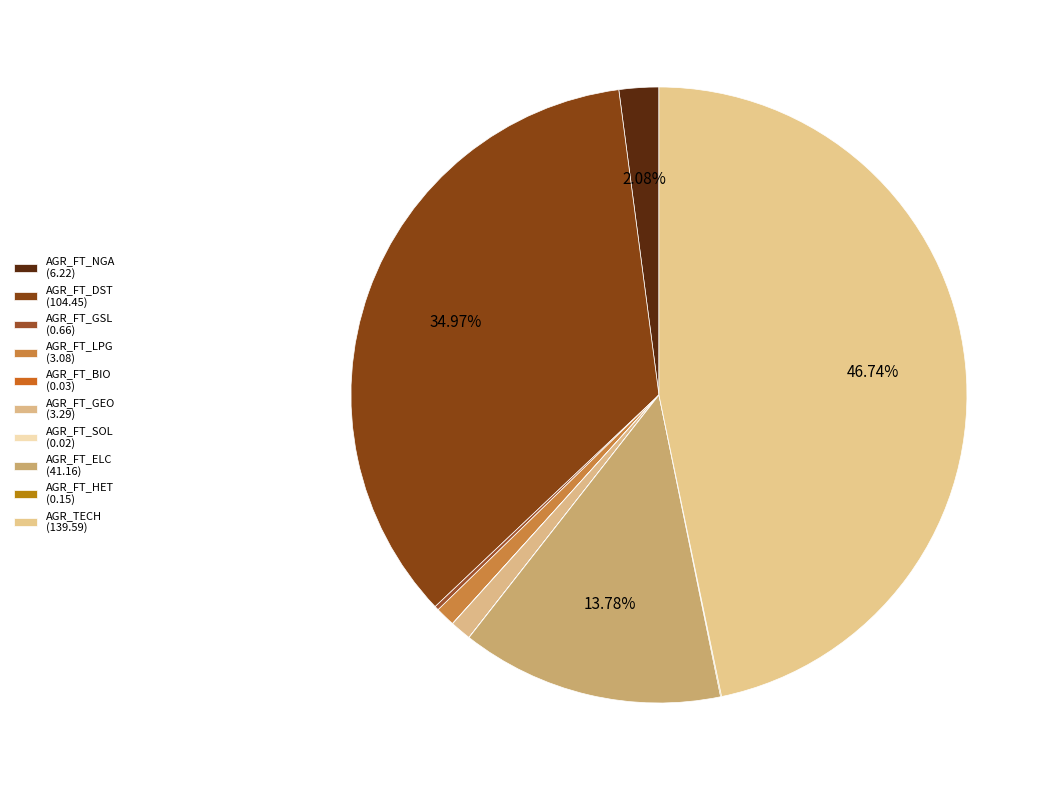

How many slices are in this pie chart?

10